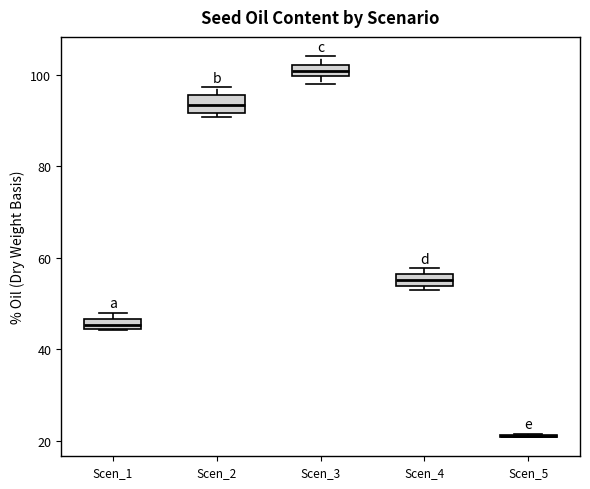

Where is the upper edge of the box for Scen_3 on the y-axis? The values are not printed on the chart, so give them approximately, as read against the axis.

102